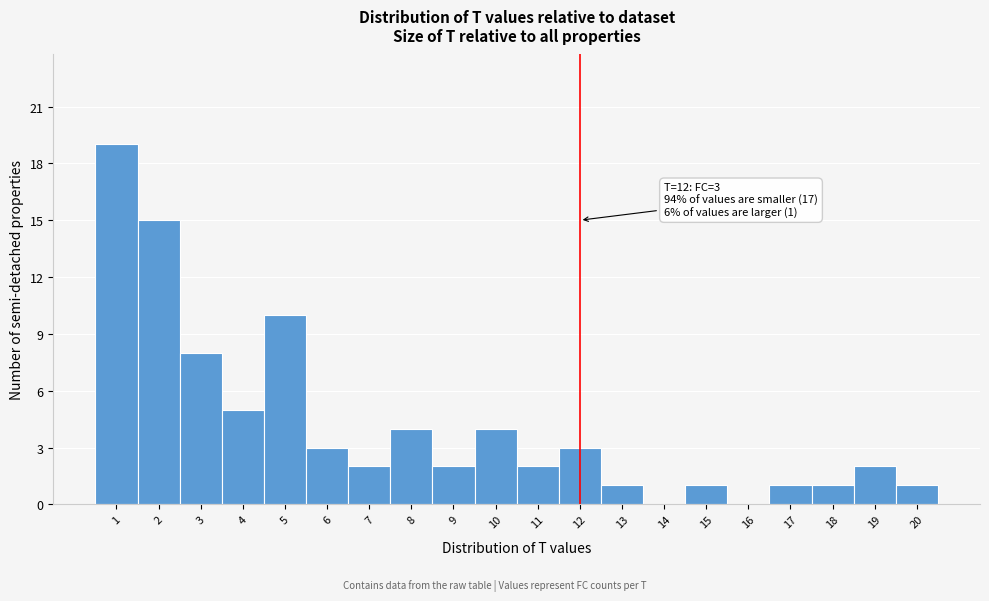

Over which range of the x-axis is the bar tallest?

0.5 to 1.5